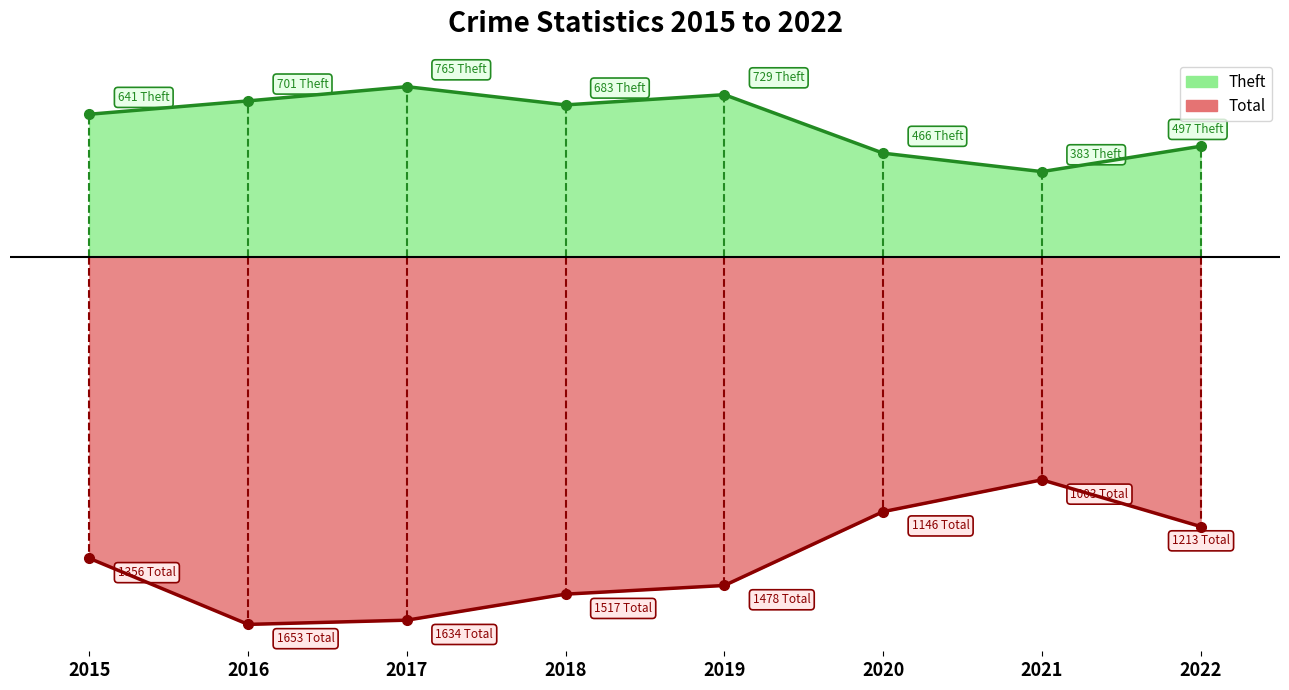

Does the chart have visible grid lines?

No